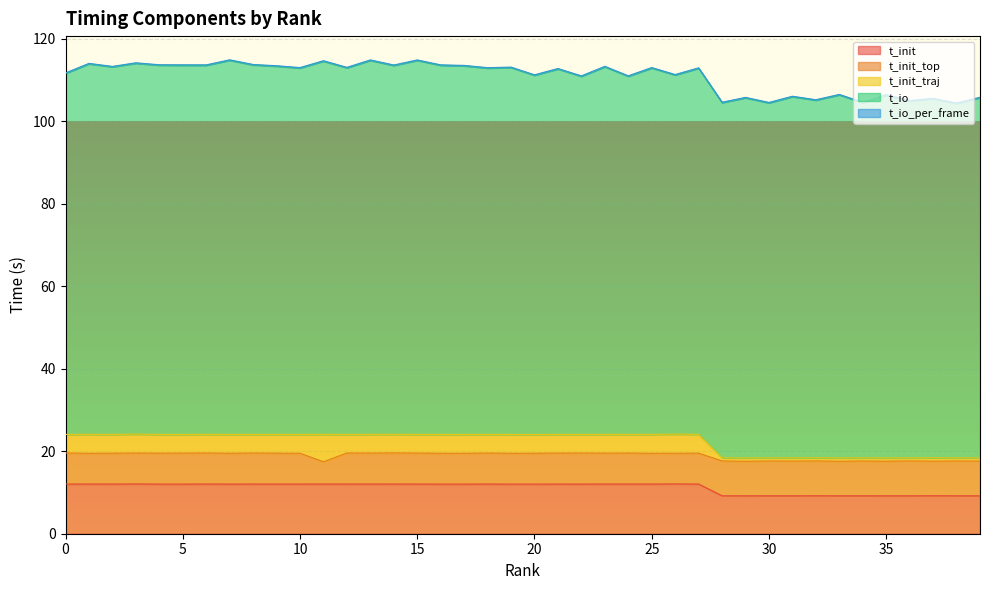

Is it true that t_io equals 151.8 at 4?

False